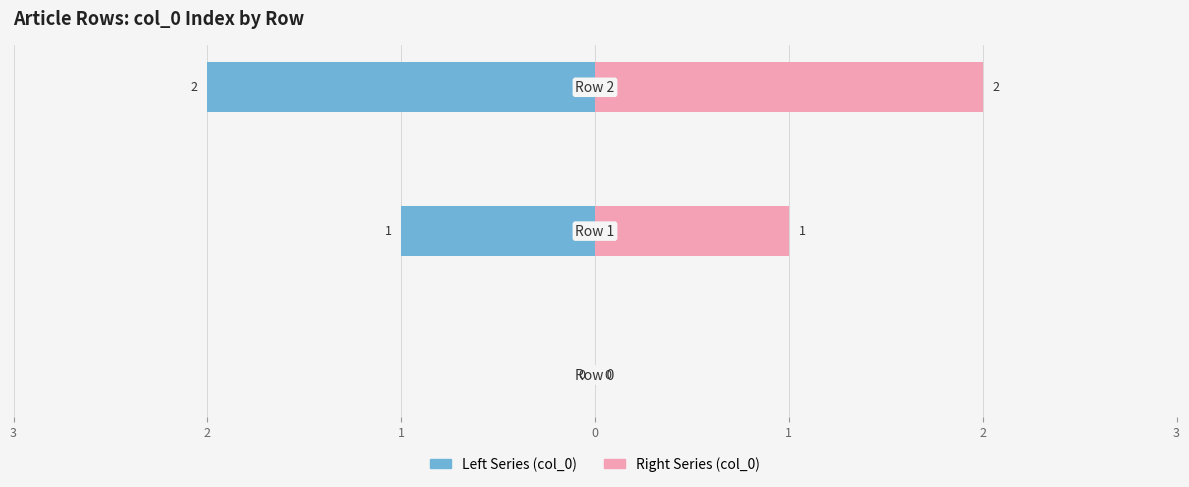

How many values in the Left Series (col_0) series are below -1?

1